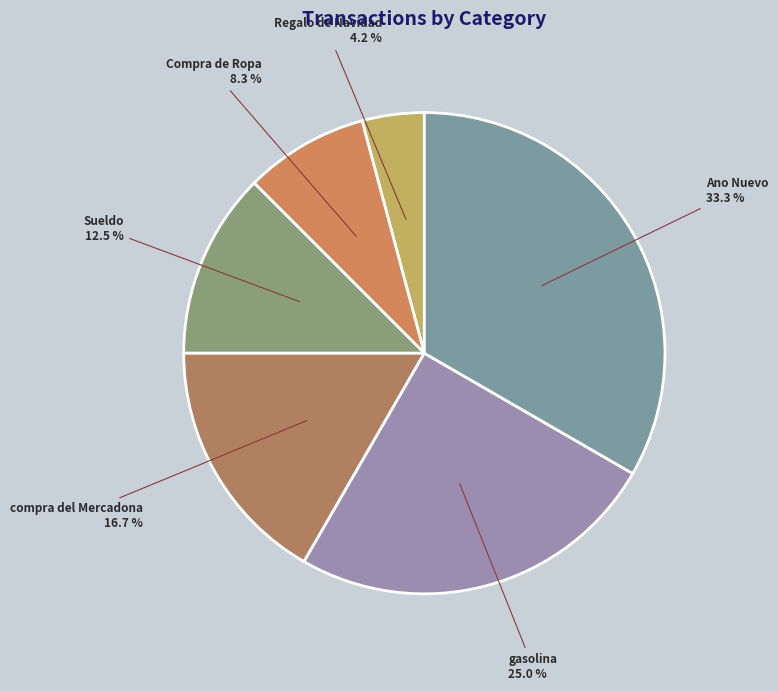

Combined, do Compra de Ropa and Regalo de Navidad account for over 50%?

No